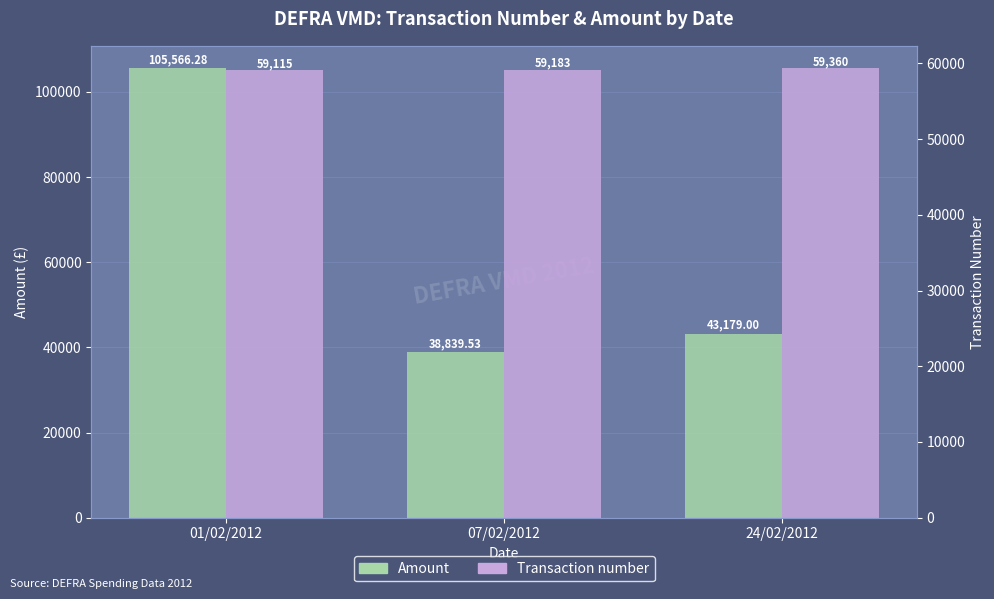

What is the label of the 2nd bar from the left?

07/02/2012